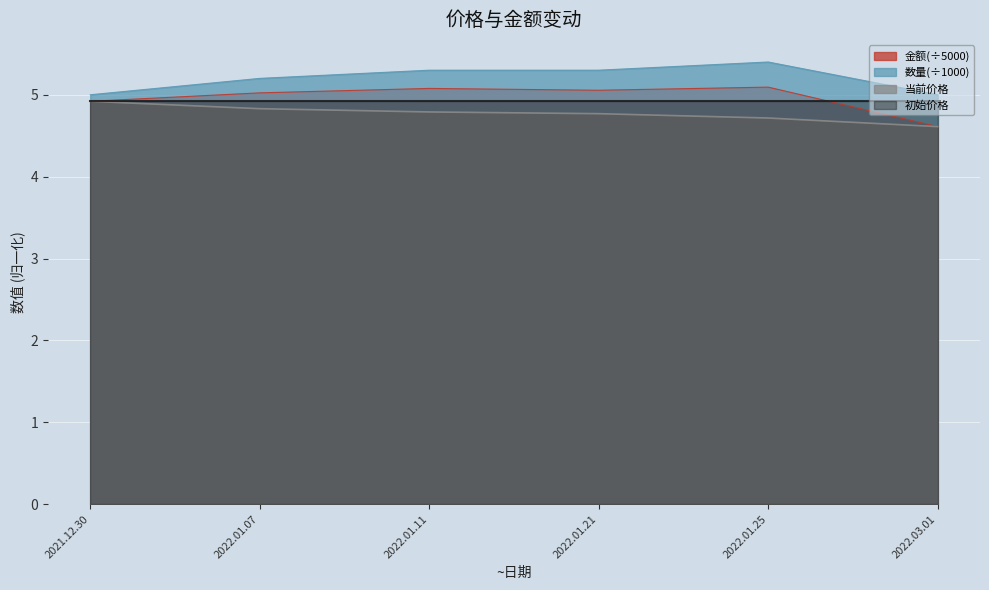

What is the difference between the maximum and minimum values in the 当前价格 series?

0.3